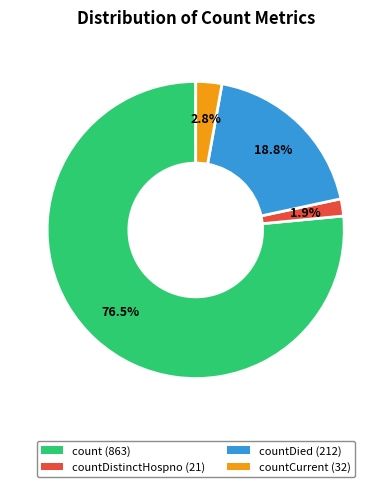

Rank the categories by value from highest to lowest.

count (863), countDied (212), countCurrent (32), countDistinctHospno (21)